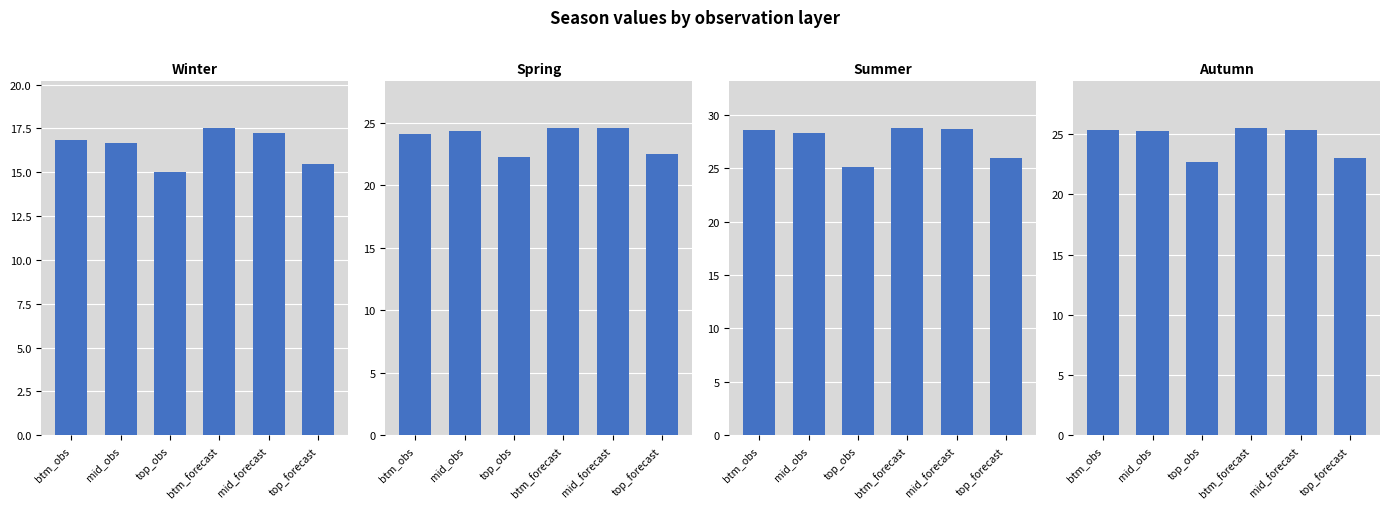

At which label is autumn closest to 24?

top_forecast